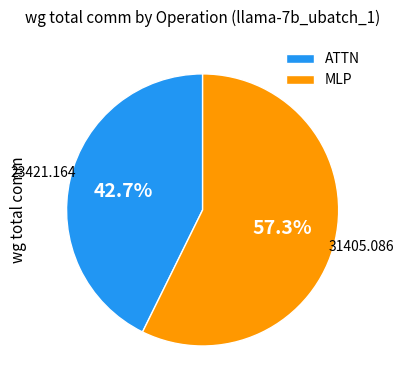

What is the ratio of the value at ATTN to the value at MLP?

0.7